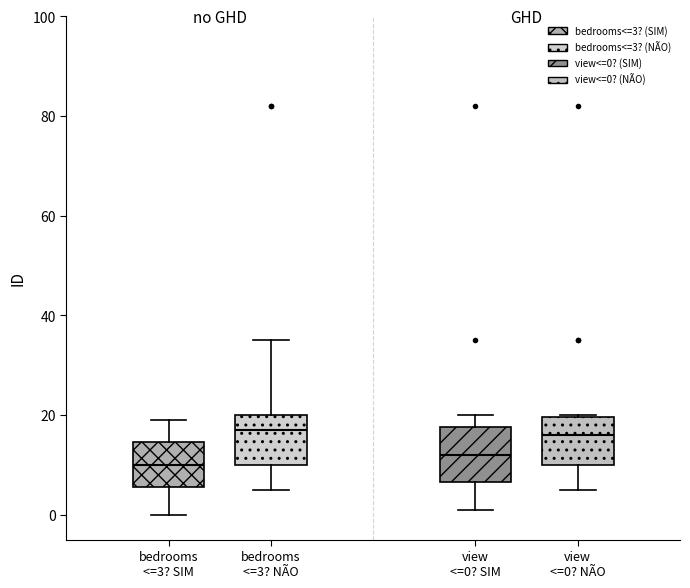

Reading left to right, transcribe this box plot: for each box, give where its median line is, the range the box spans, and where its two whiskers end, as read against the y-axis. The values are not printed on the chart, so give them approximately, as read against the axis.

bedrooms <=3? SIM: median 10, box 6 to 14, whiskers 0 to 20
bedrooms <=3? NÃO: median 18, box 10 to 20, whiskers 6 to 36
view <=0? SIM: median 12, box 6 to 18, whiskers 2 to 20
view <=0? NÃO: median 16, box 10 to 20, whiskers 6 to 20